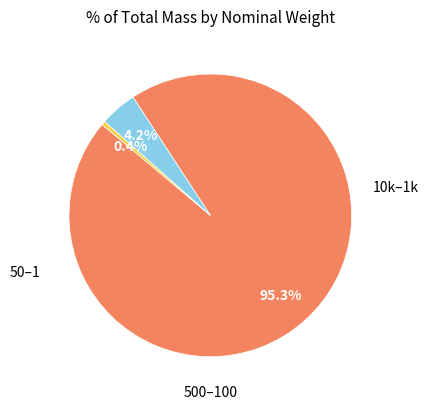

Does any single category account for the majority?

Yes